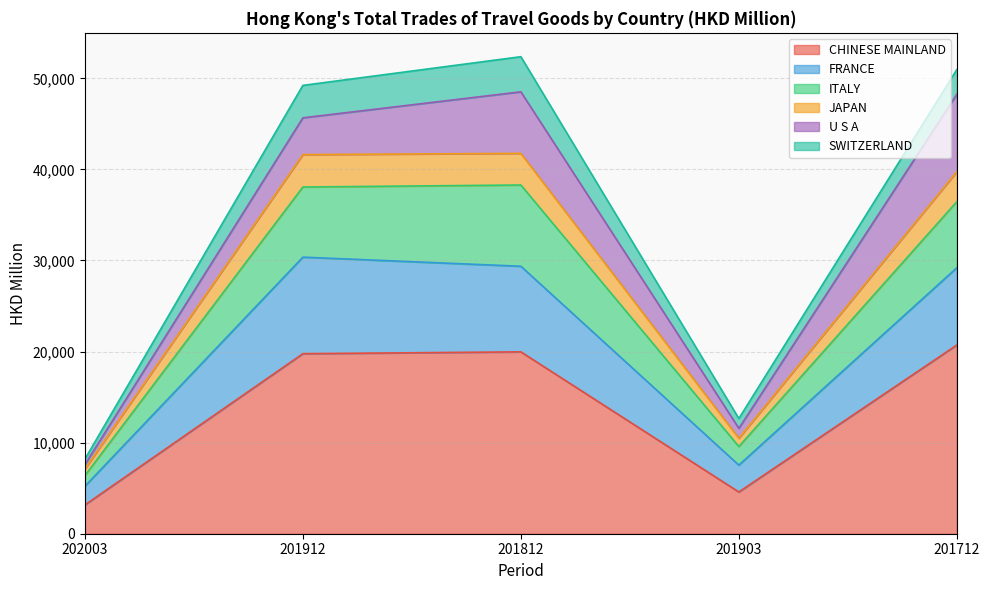

True or false: CHINESE MAINLAND has a value of 1739.2 at 202003.

False